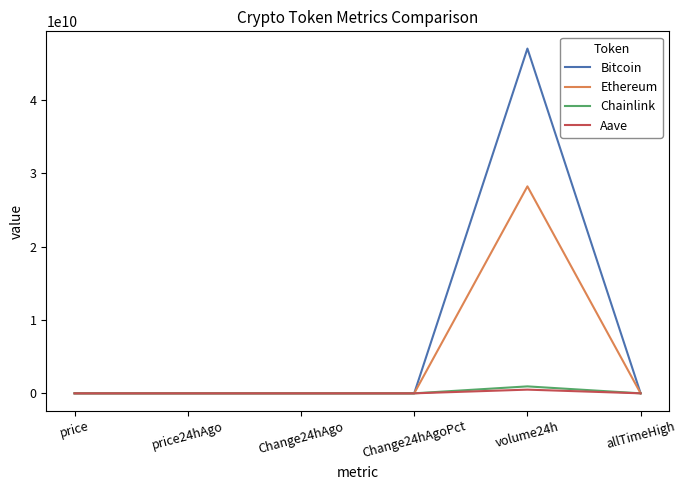

List the series in order of their peak value, lowest first.

Aave, Chainlink, Ethereum, Bitcoin